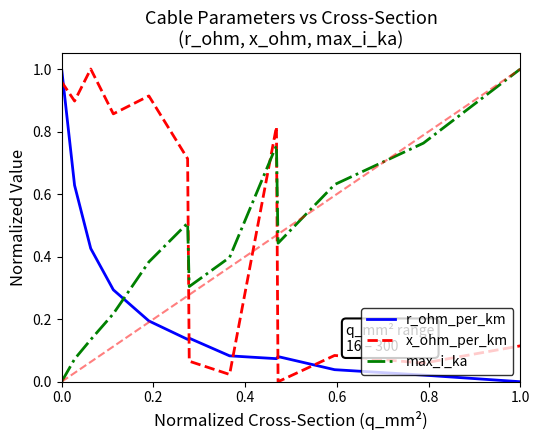

Which series has the largest total across all categories?

x_ohm_per_km